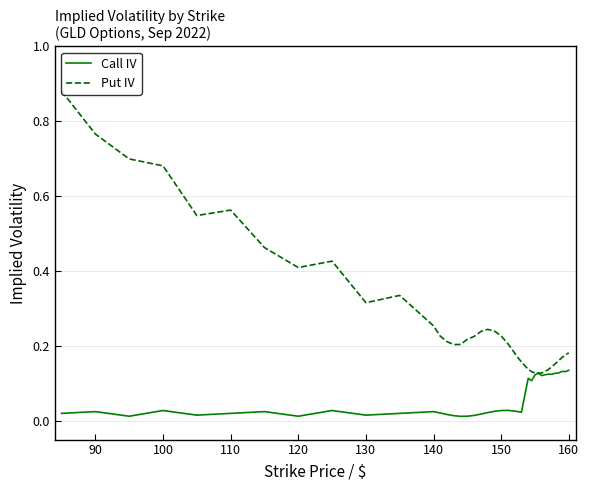

Which series has the largest total across all categories?

Put IV